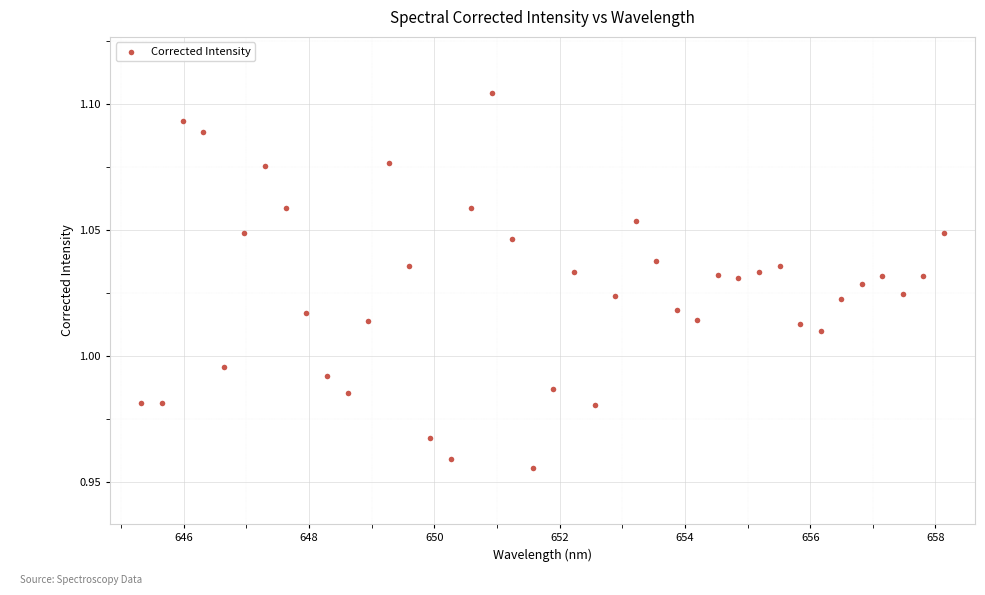

What is the range of X values (max minus min)?

12.8